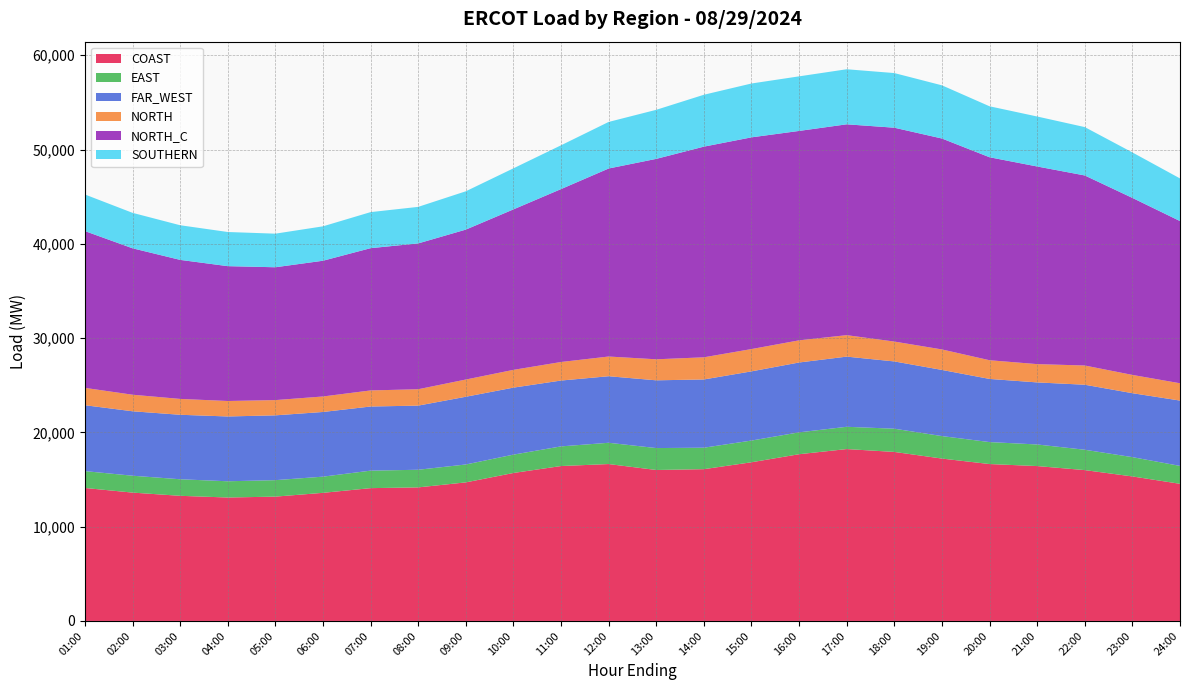

Reading left to right, list all the values displayed in this chart.

COAST: 14103.4	13613.0	13272.0	13092.2	13185.8	13587.6	14085.8	14165.6	14696.5	15694.0	16429.9	16640.7	16011.0	16098.1	16829.9	17683.8	18229.9	17926.8	17222.7	16640.6	16426.8	15999.0	15326.9	14545.1
EAST: 1788.4	1790.7	1756.2	1722.2	1747.1	1716.3	1855.8	1869.7	1898.7	1946.7	2084.7	2257.2	2325.8	2277.5	2303.3	2320.8	2362.6	2463.0	2383.9	2330.7	2291.1	2158.5	2047.3	1898.8
FAR_WEST: 6989.8	6835.9	6839.3	6873.9	6874.6	6860.4	6802.6	6803.6	7183.5	7106.2	6984.5	7058.1	7185.6	7237.8	7338.9	7409.1	7443.1	7136.1	7017.1	6698.2	6582.2	6897.2	6783.3	6930.3
NORTH: 1838.9	1755.4	1681.9	1641.0	1617.0	1643.6	1704.6	1737.3	1826.6	1884.5	1965.8	2089.5	2229.2	2349.0	2365.0	2349.8	2275.4	2107.0	2173.8	1982.2	1940.7	2038.7	1937.4	1835.1
NORTH_C: 16630.7	15531.3	14747.6	14301.7	14089.3	14396.8	15089.3	15466.9	15901.6	17020.6	18340.5	19942.7	21258.4	22344.5	22456.4	22210.7	22365.1	22682.8	22371.8	21530.2	20961.7	20157.3	18774.2	17205.0
SOUTHERN: 3882.9	3760.8	3674.4	3623.0	3562.9	3650.5	3824.4	3875.8	4064.7	4354.6	4643.9	4939.8	5203.9	5503.7	5711.7	5789.2	5839.6	5795.4	5641.1	5406.3	5301.9	5130.4	4824.7	4522.0